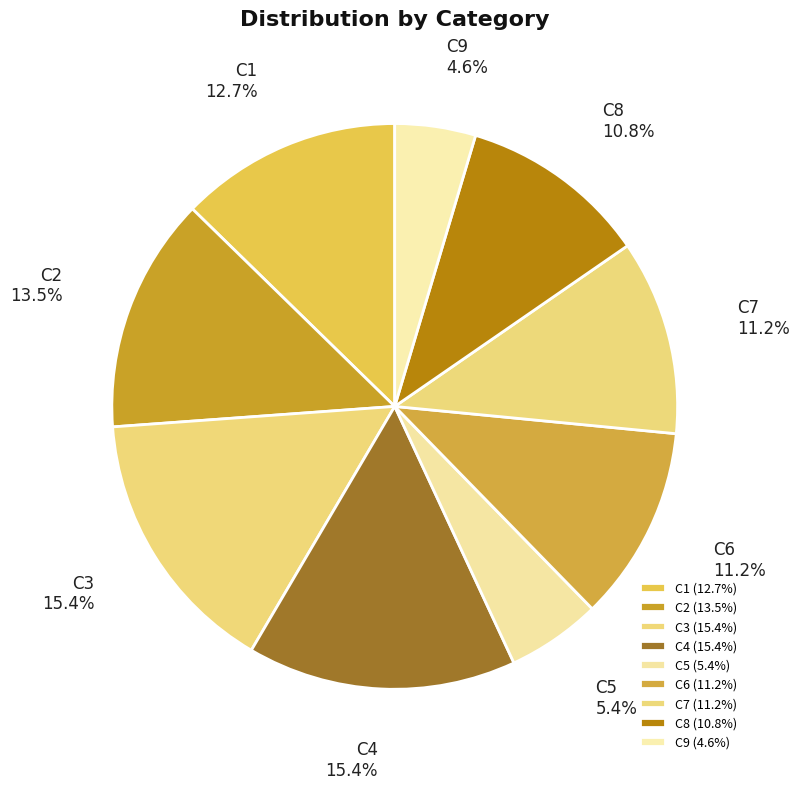

To the nearest percent, what percentage of the pie is C7?

11%